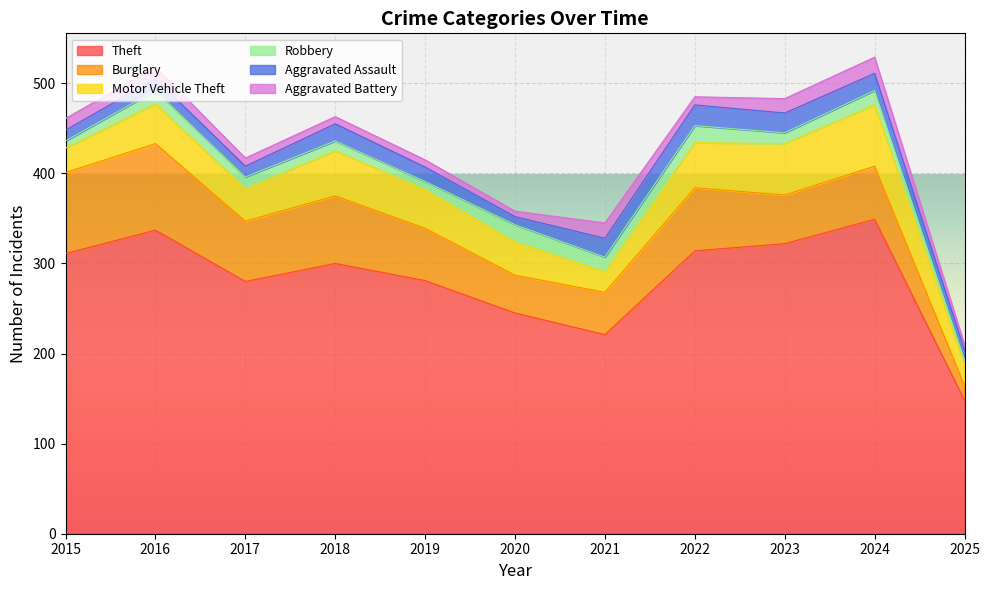

In Robbery, how many points are lower than both neighbors (excluding endpoints)?

3